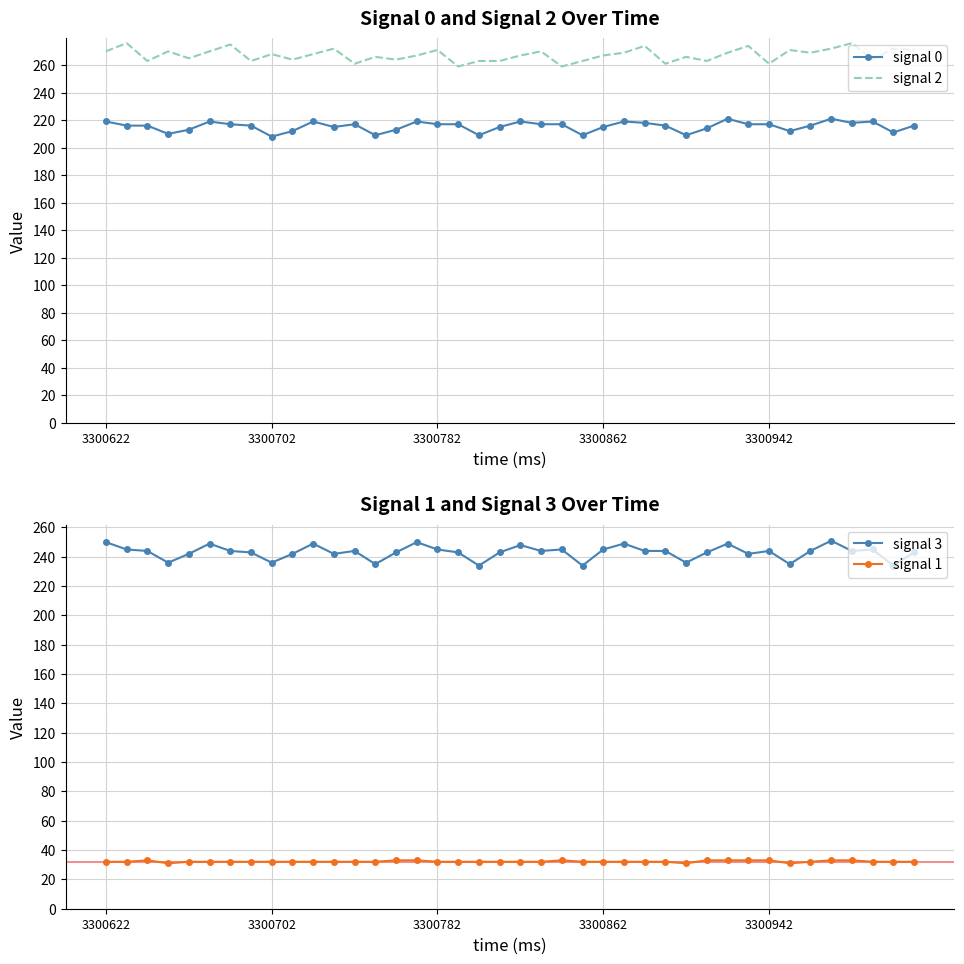

At which label does signal 3 first exceed 244?

3300622